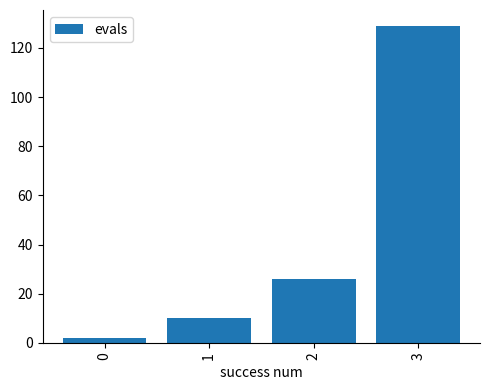

What is the difference between the maximum and minimum values?

127